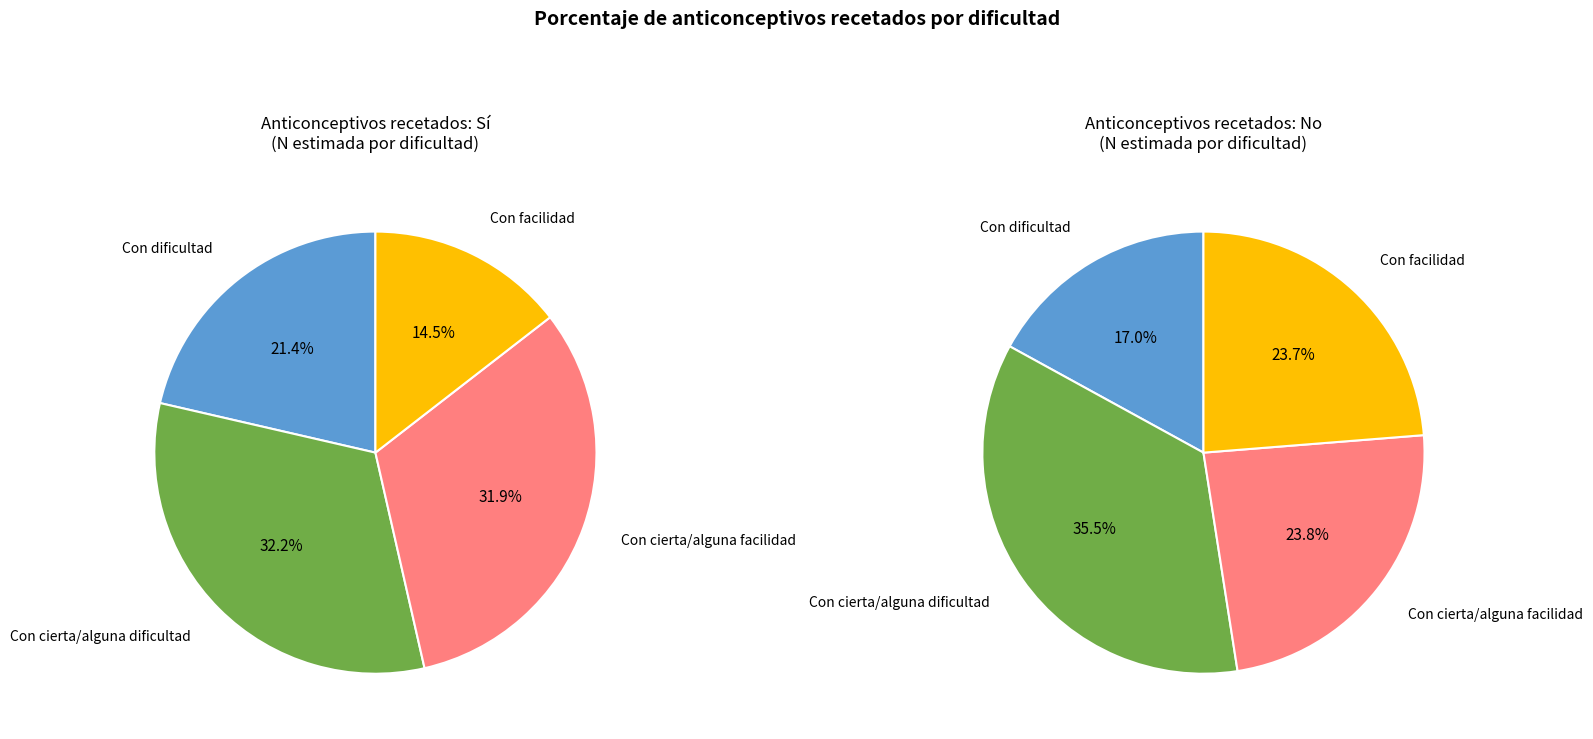

True or false: Con facilidad accounts for 24% of the total.

False